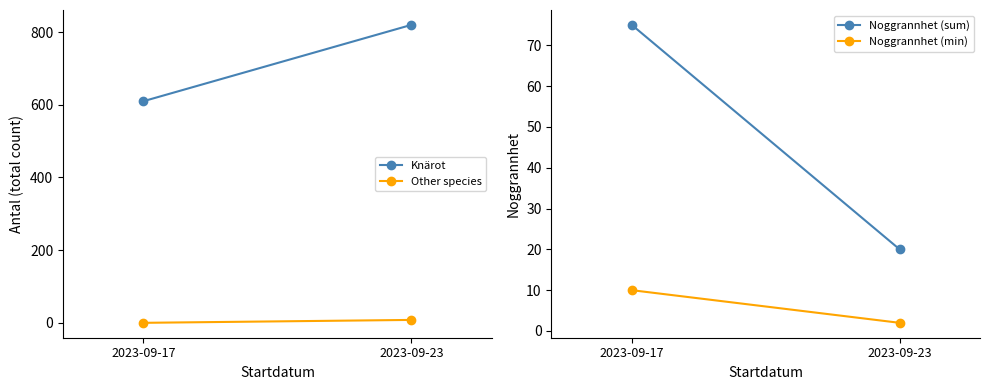

At which category is the sum across all series the highest?

2023-09-23